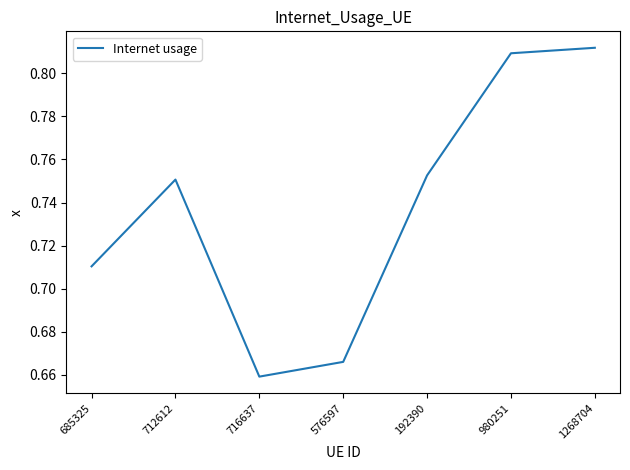

At which label is the value closest to 0?

716637